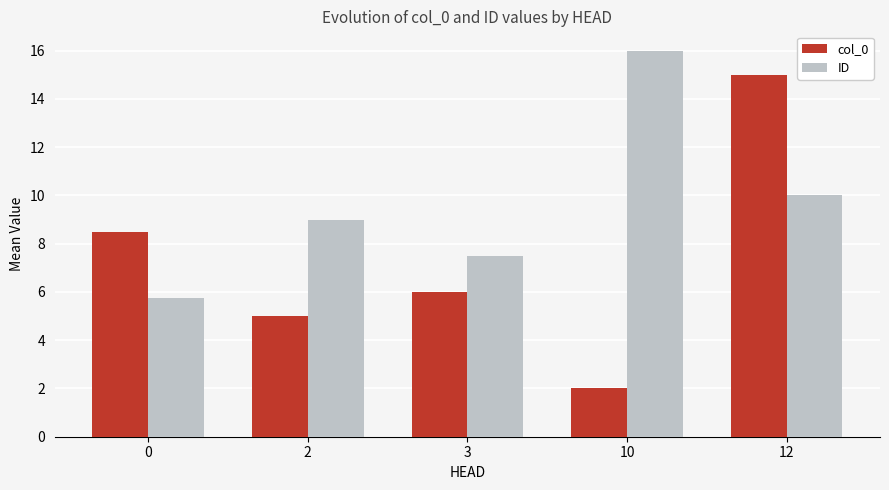

Is it true that col_0 equals 6.0 at 3?

True